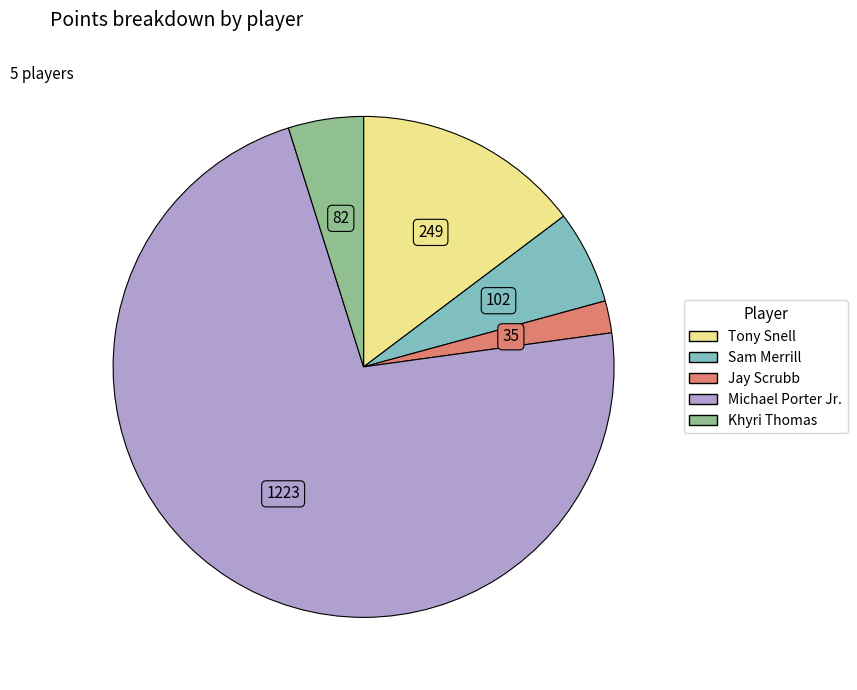

Approximately how many times larger is the value at Khyri Thomas compared to Sam Merrill?

0.8